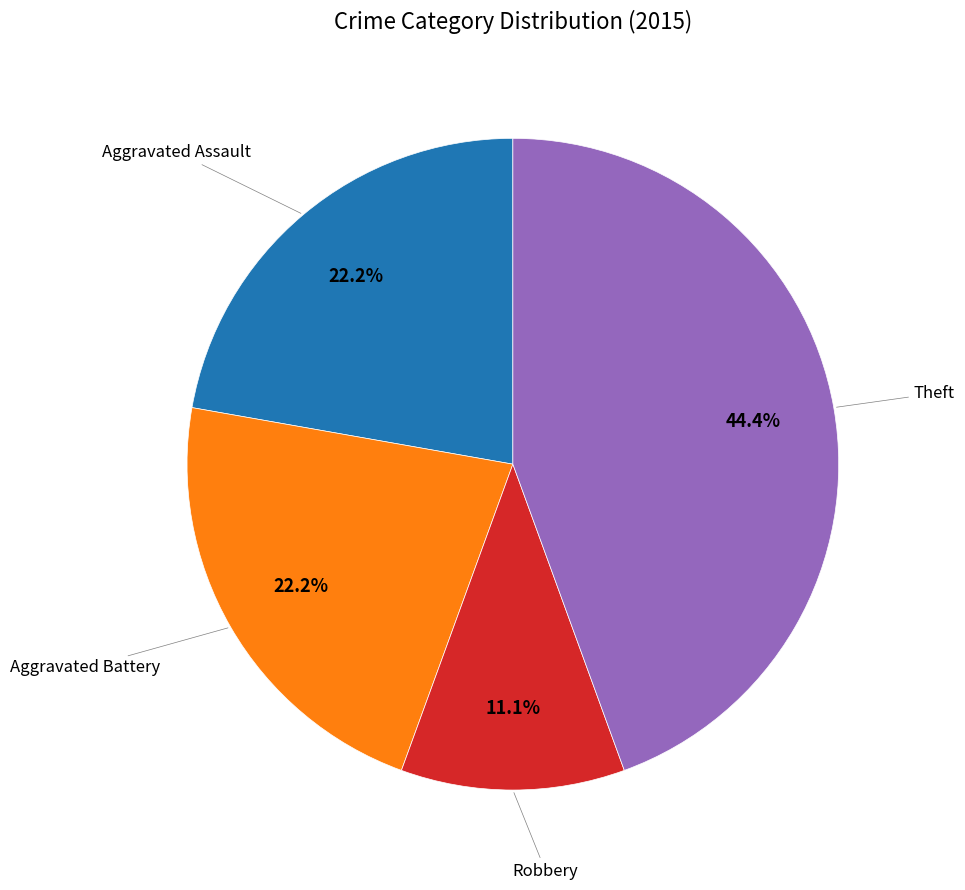

To the nearest percent, what percentage of the pie is Aggravated Battery?

22%